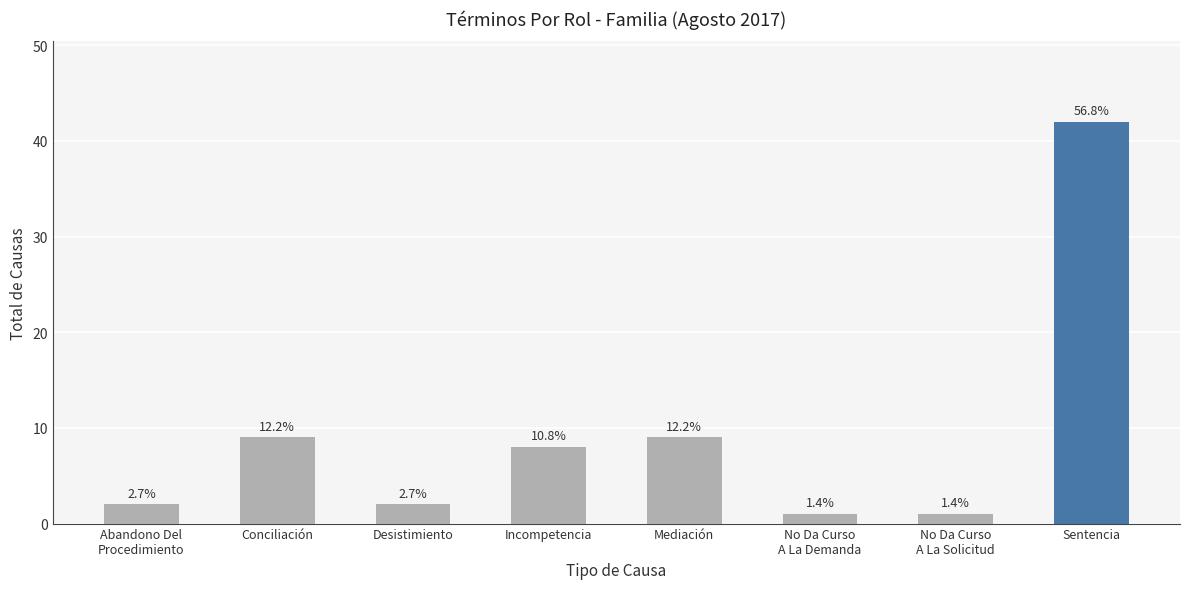

Are the bars horizontal?

No